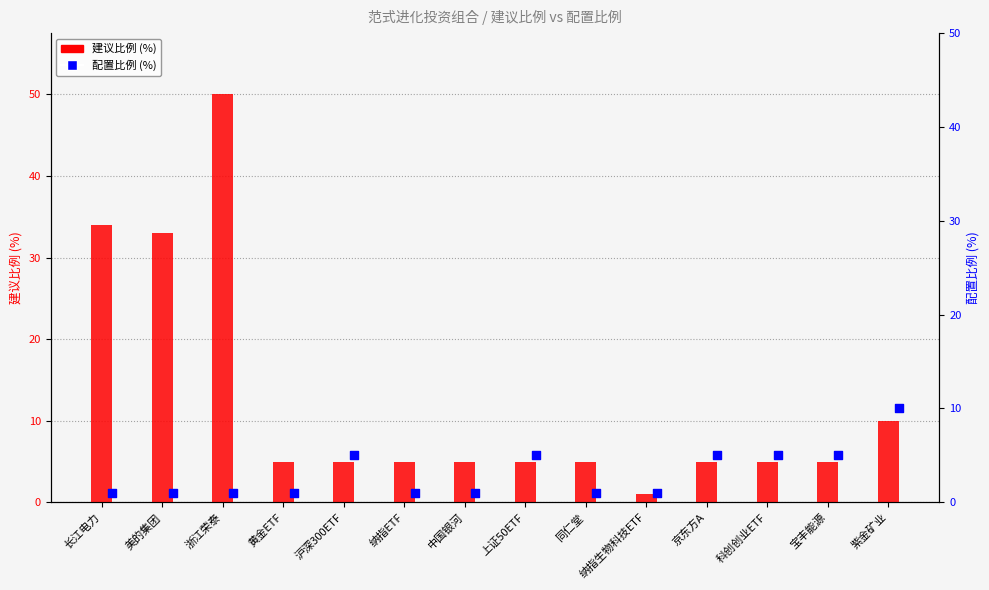

What is the total value across all series at 京东方A?

10